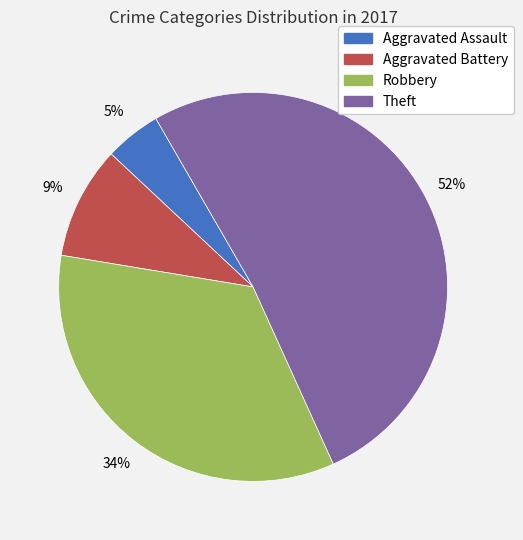

How many segments does this pie chart have?

4